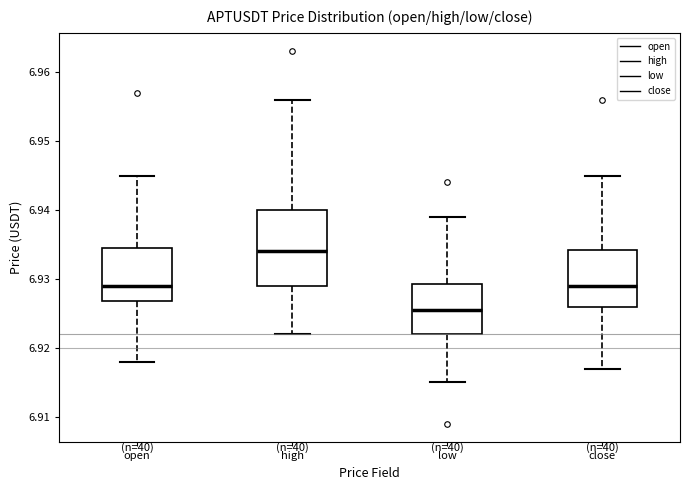

Comparing the boxes themselves (not the whiskers), which one is the tallest?

high